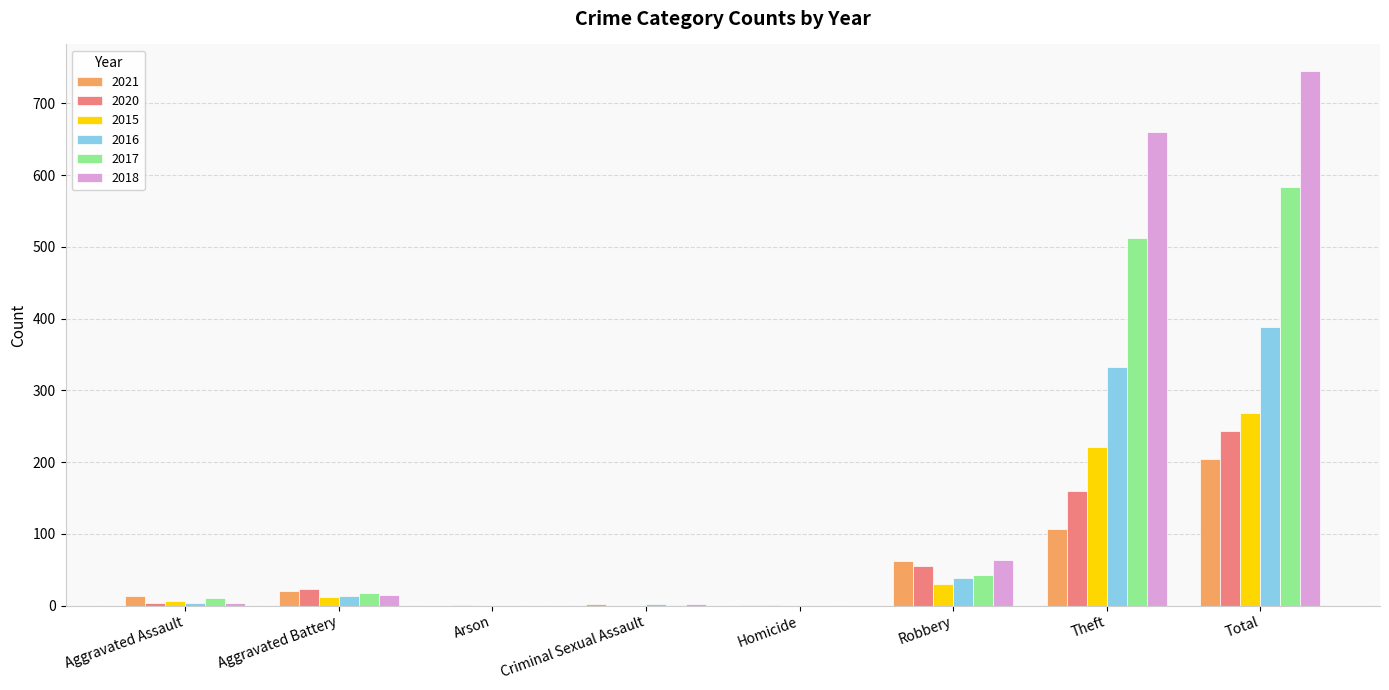

The 2015 series shows 30 at Robbery. True or false?

True